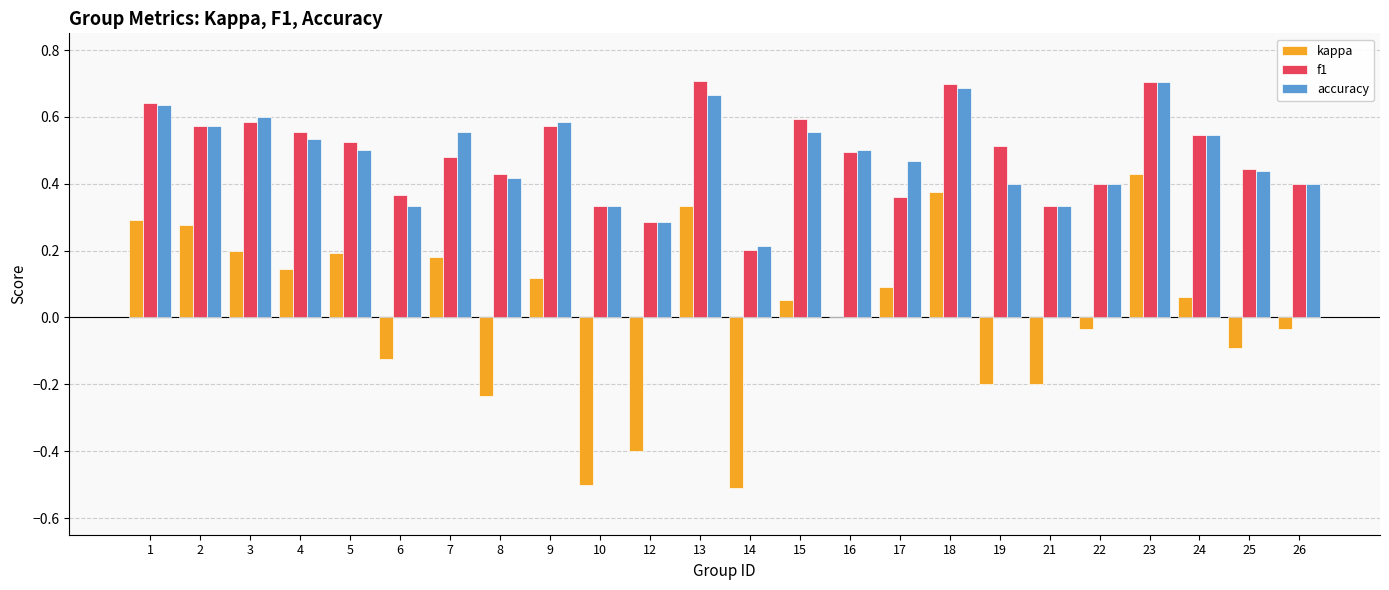

Is the value of kappa at 2 greater than the value of accuracy at 26?

No